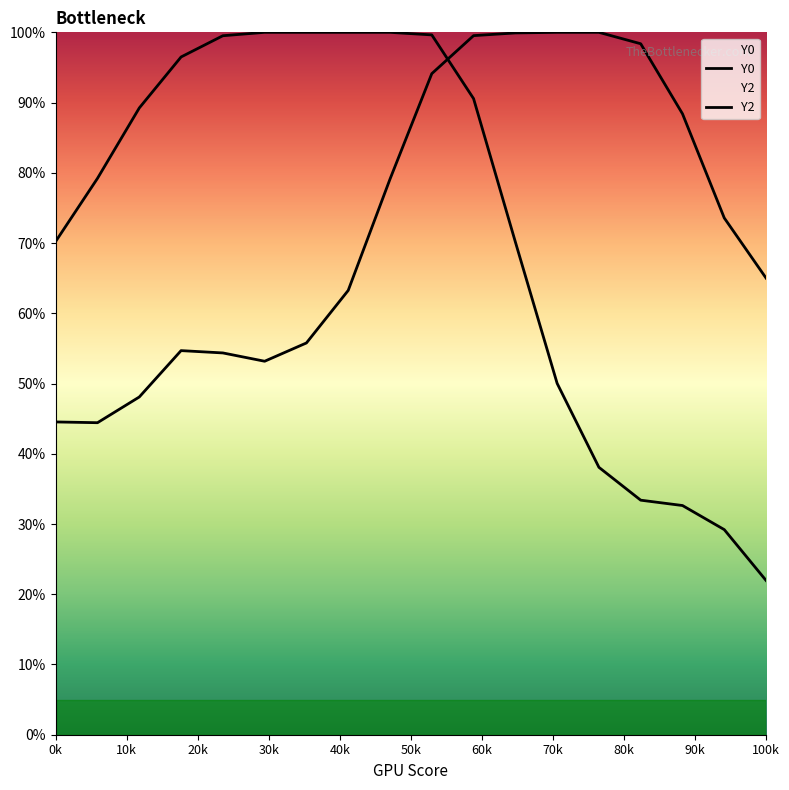

Does the chart display data point markers on the line(s)?

No